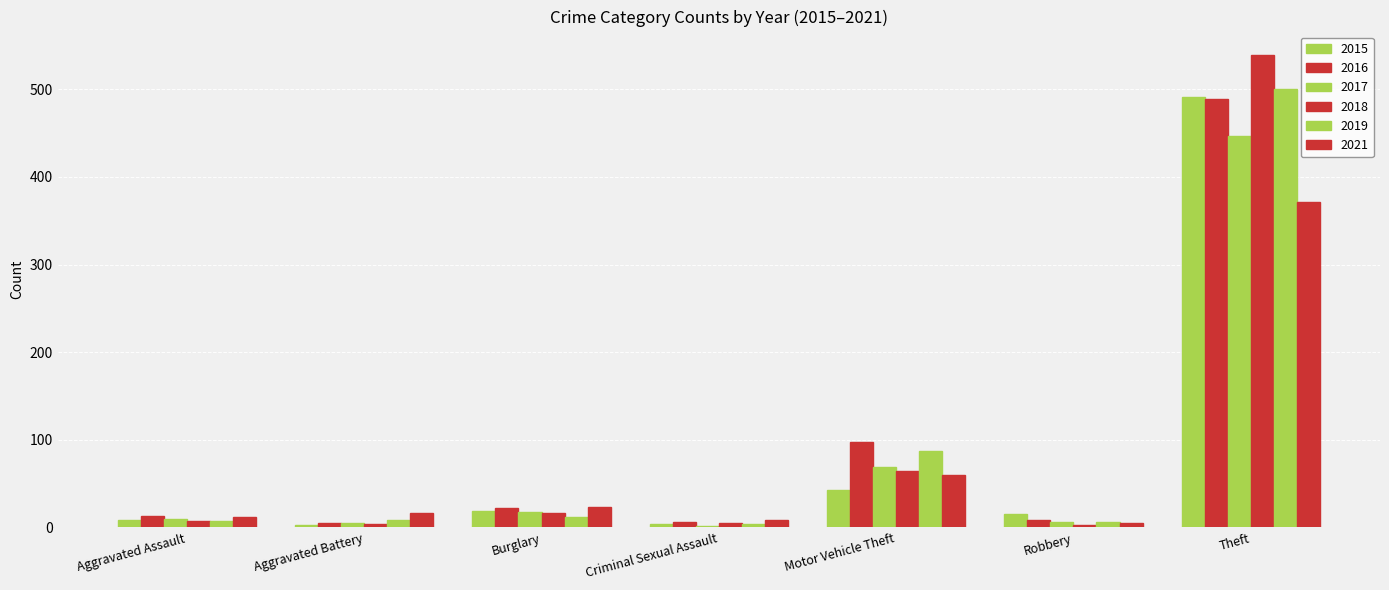

At which category is the sum across all series the highest?

Theft